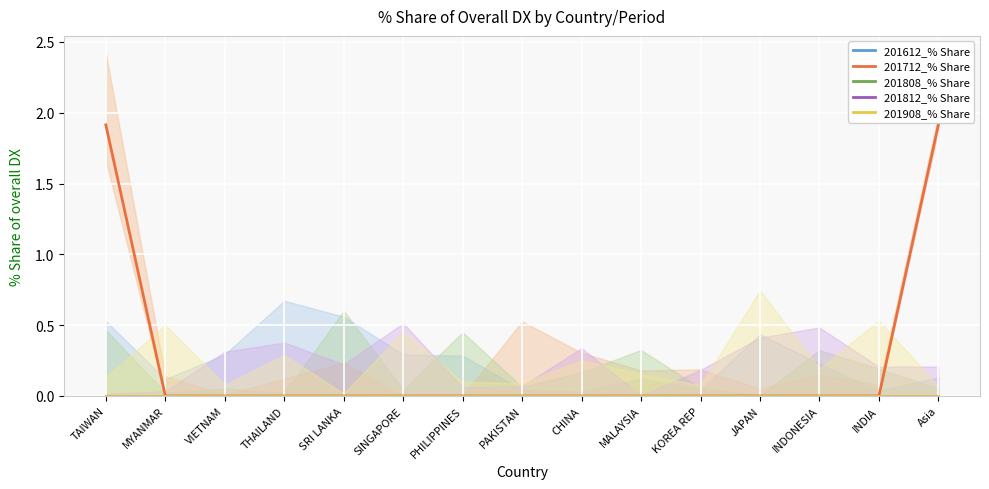

The value of 201712_% Share at PHILIPPINES is 0.0. True or false?

True